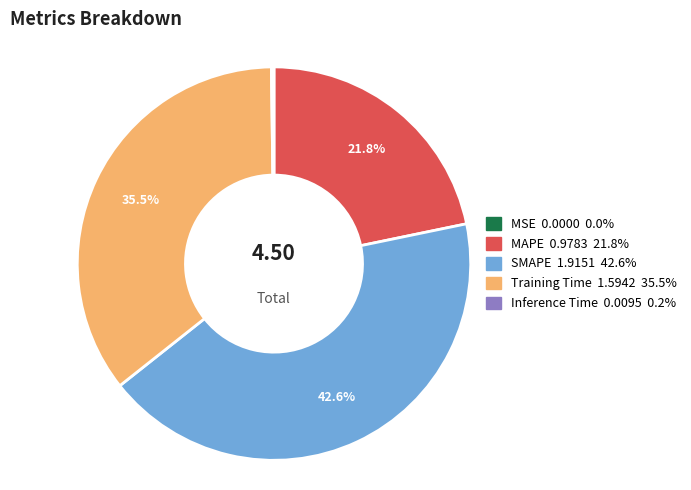

Is there any slice that represents more than half of the pie?

No